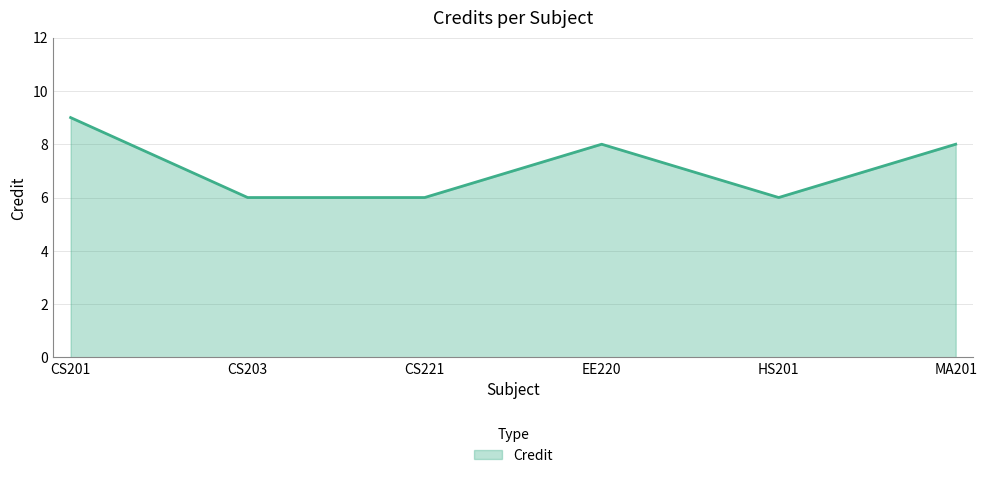

True or false: the data shows 11 at HS201.

False